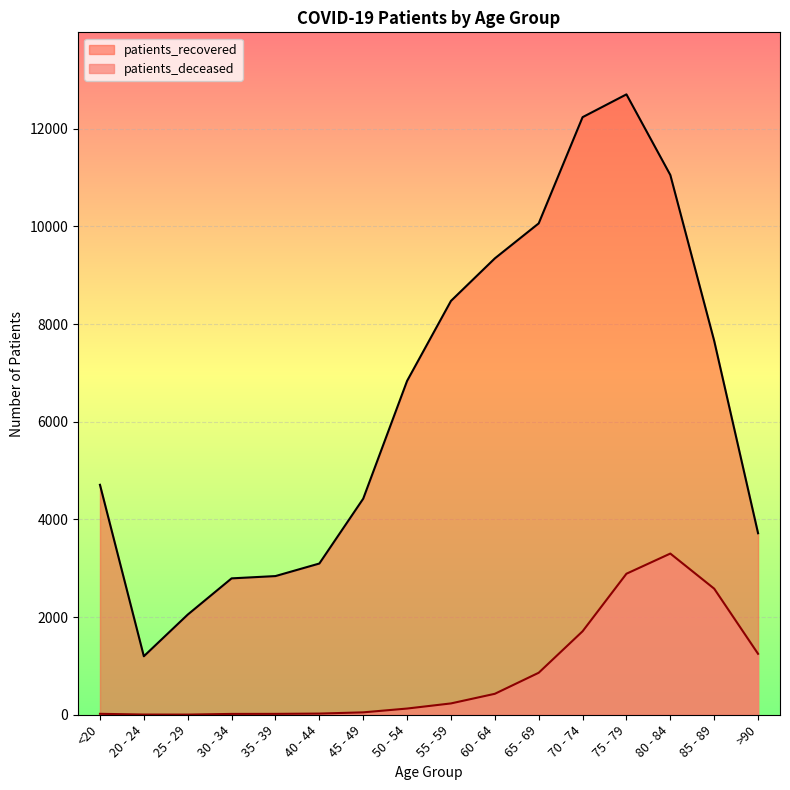

True or false: patients_recovered and patients_deceased intersect in this chart.

False